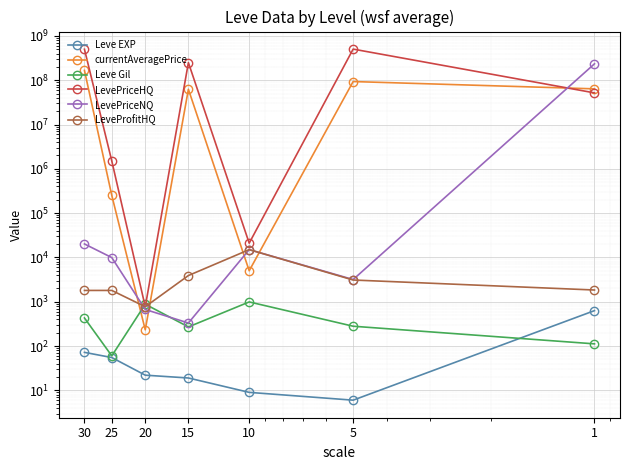

What is the difference between the second highest and second lowest values in the currentAveragePrice series?

93330017